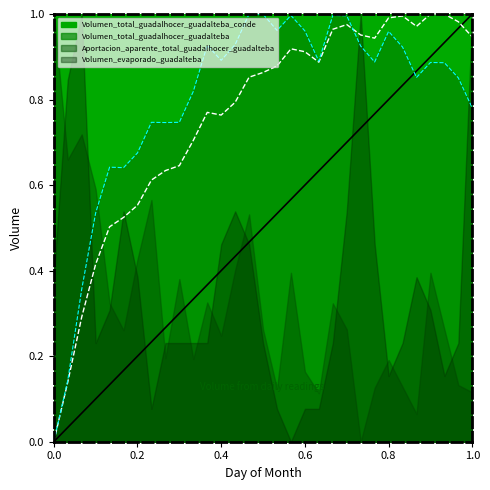

List the labels in order of Volumen_total_guadalhocer_guadalteba_conde value, smallest first.

1, 2, 3, 4, 5, 6, 7, 8, 9, 10, 11, 13, 12, 14, 15, 16, 17, 20, 19, 18, 24, 31, 23, 21, 27, 22, 30, 25, 26, 29, 28